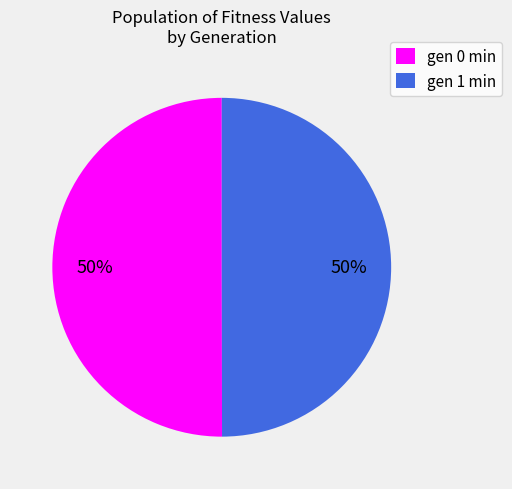

To the nearest percent, what is the average slice percentage?

50%